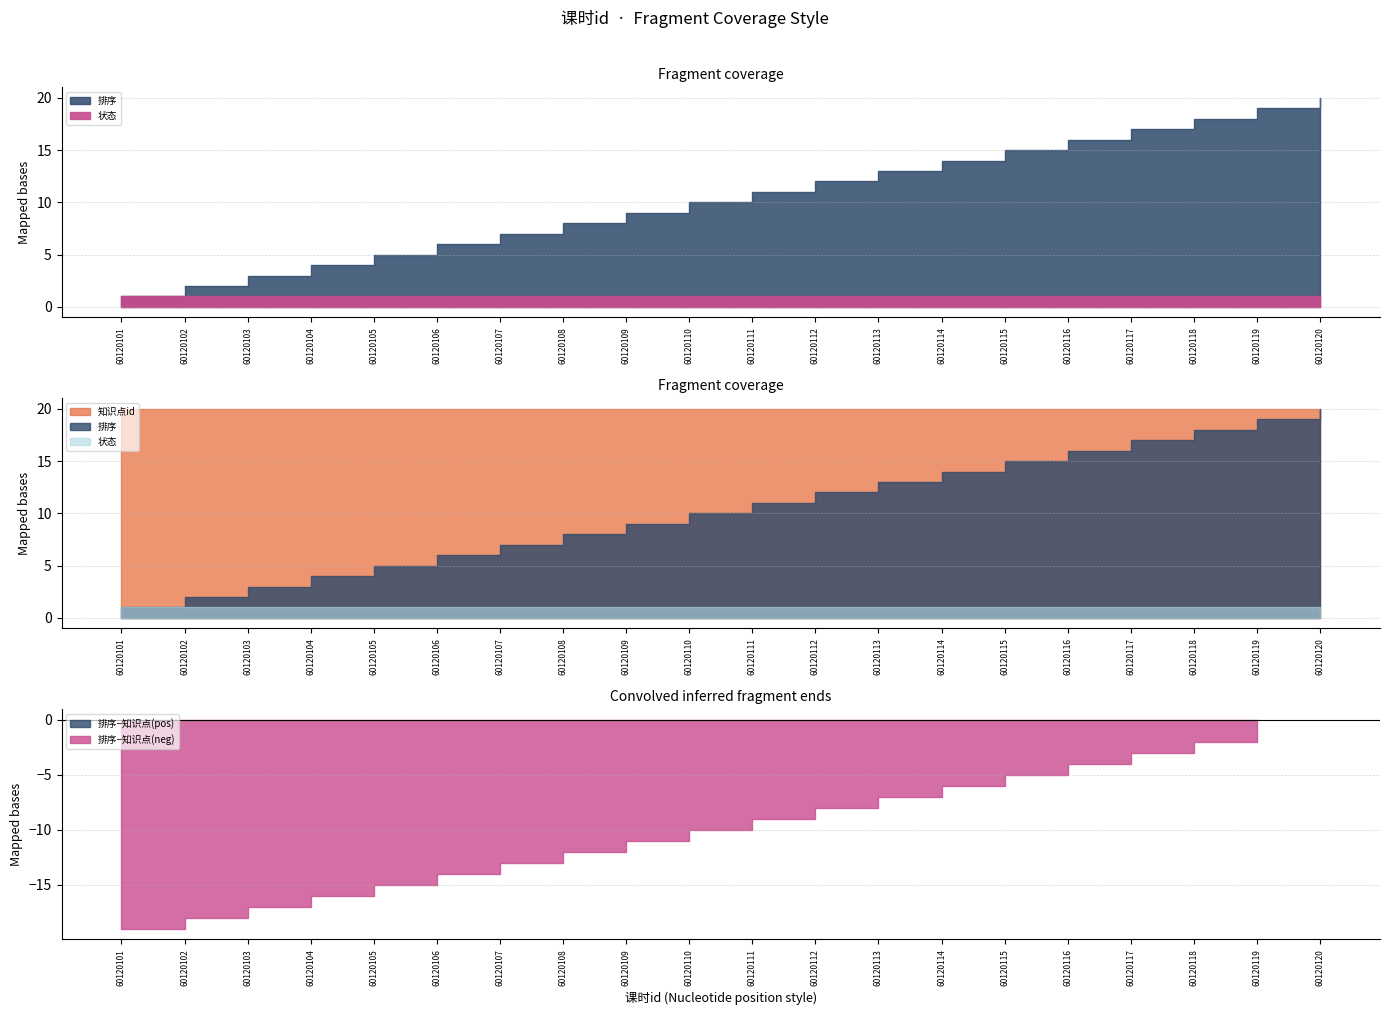

Does the chart have visible grid lines?

Yes